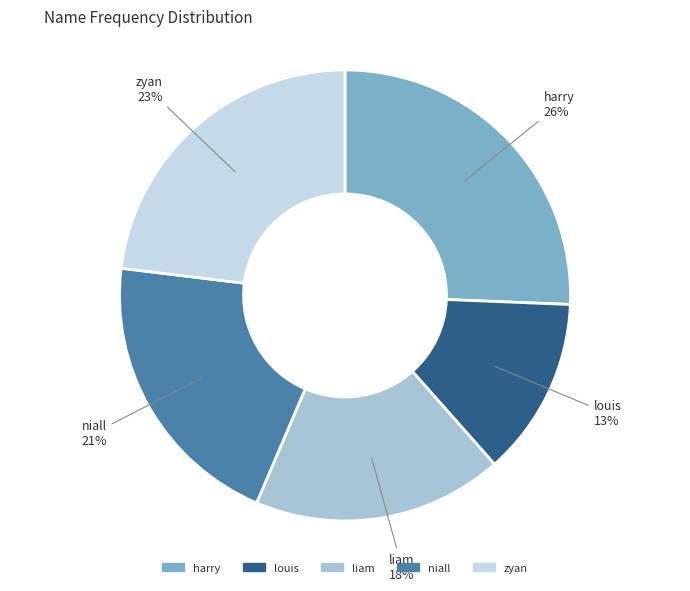

To the nearest percent, what is the difference between the niall and liam slice percentages?

3%